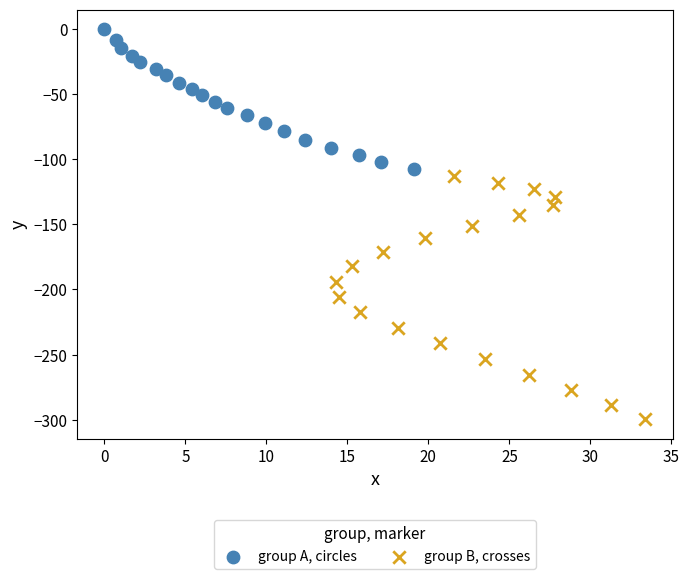

Which series contains the lowest Y value?

group B, crosses